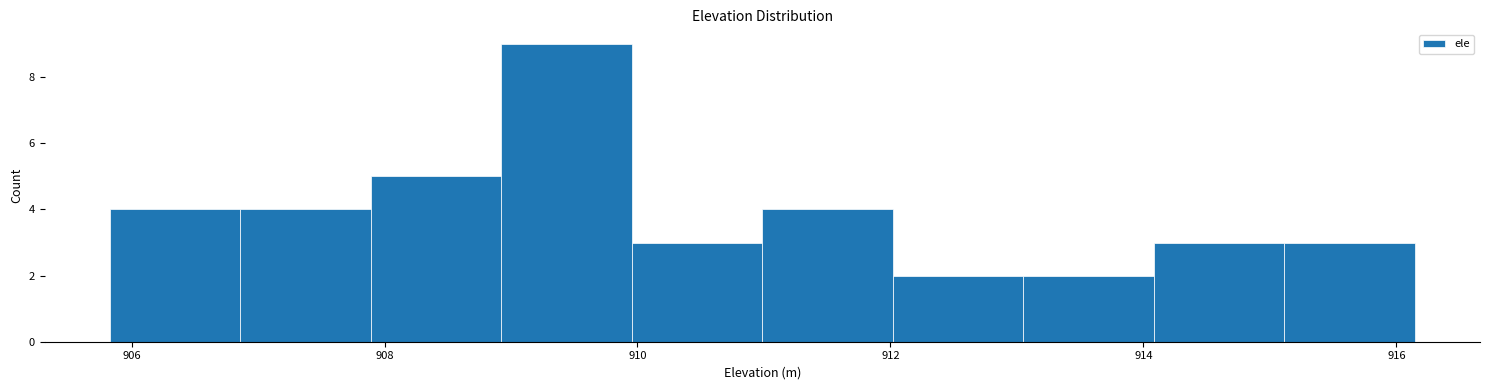

Reading left to right, transcribe this chart: for each bar, give the range it covers on the x-axis and its height. Neither the bar edges nor the heights are printed on the chart, so give them approximately, as read against the axes.

905.8 to 906.8: 4
906.8 to 907.8: 4
907.8 to 909.0: 5
909.0 to 910.0: 9
910.0 to 911.0: 3
911.0 to 912.0: 4
912.0 to 913.0: 2
913.0 to 914.0: 2
914.0 to 915.2: 3
915.2 to 916.2: 3